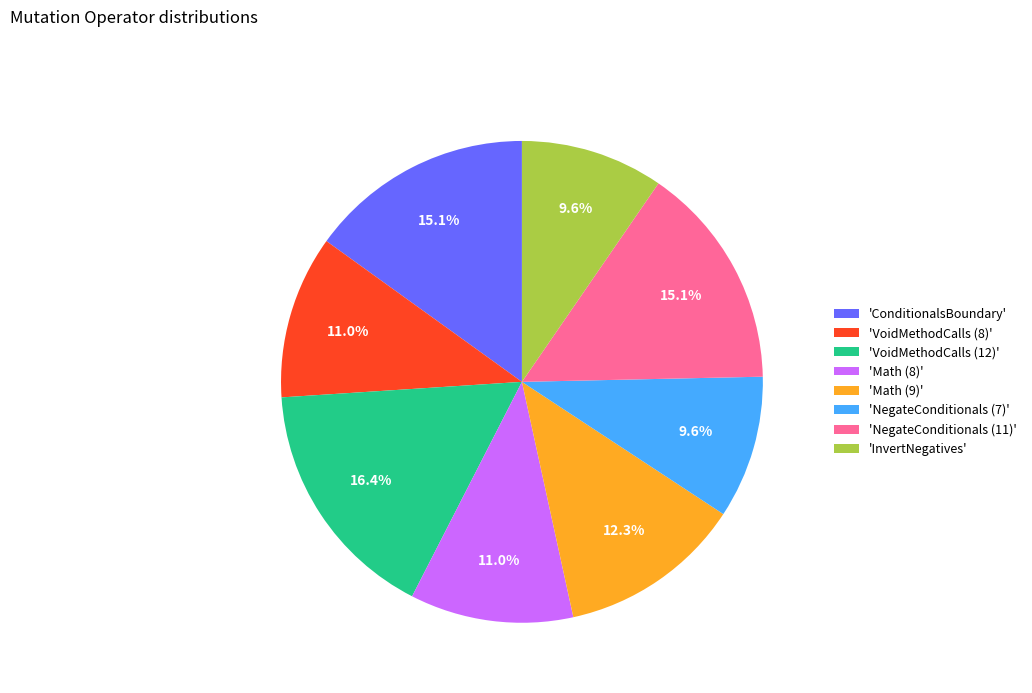

Which has a higher value, 'Math (9)' or 'VoidMethodCalls (8)'?

'Math (9)'